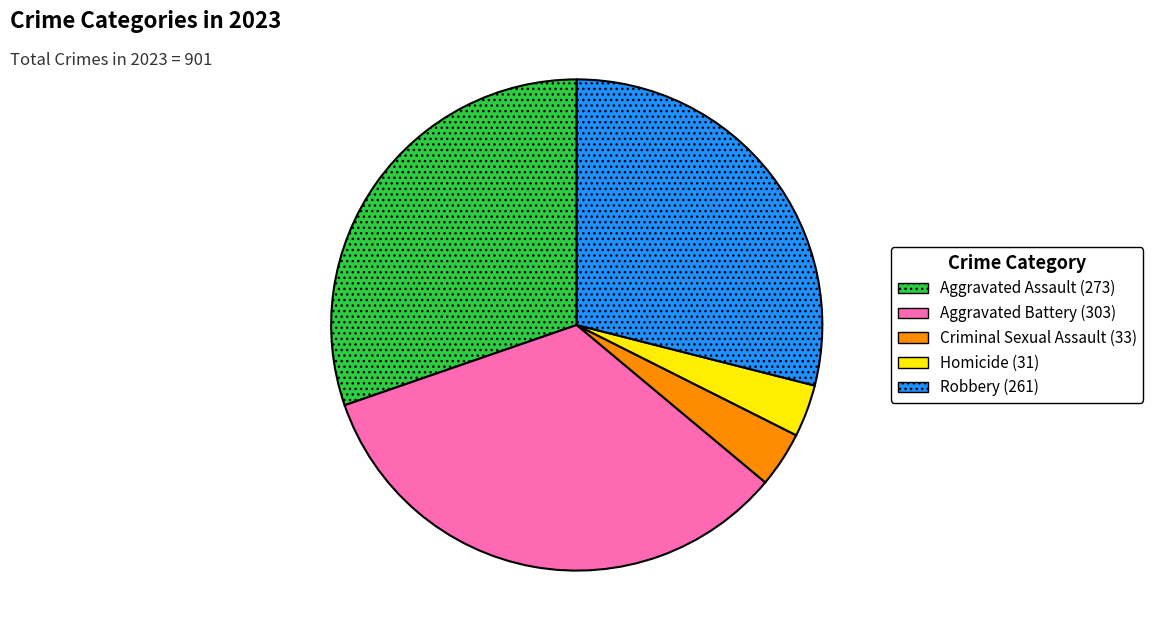

Is the sum of Aggravated Assault and Criminal Sexual Assault greater than half?

No